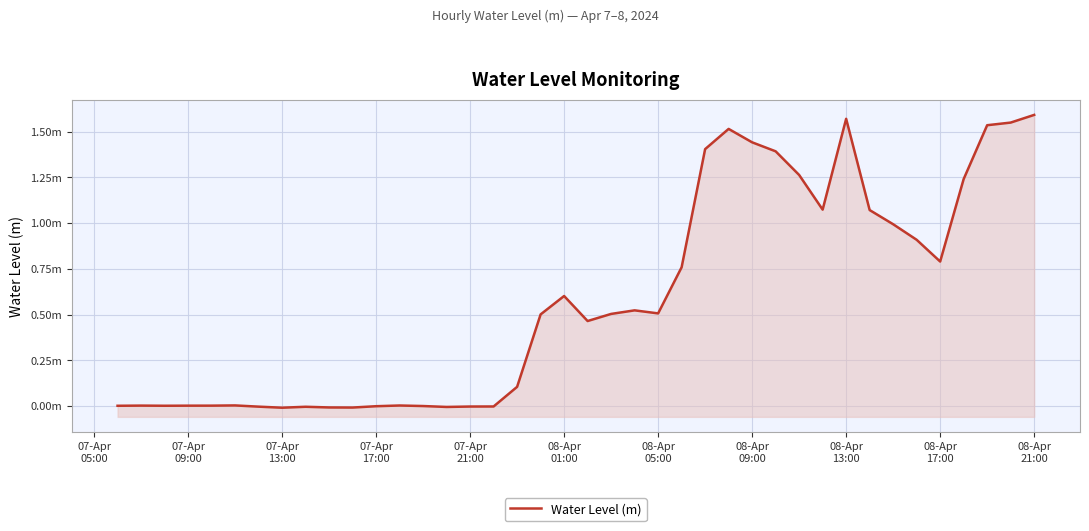

Where is the first local maximum?

07-Apr
09:00